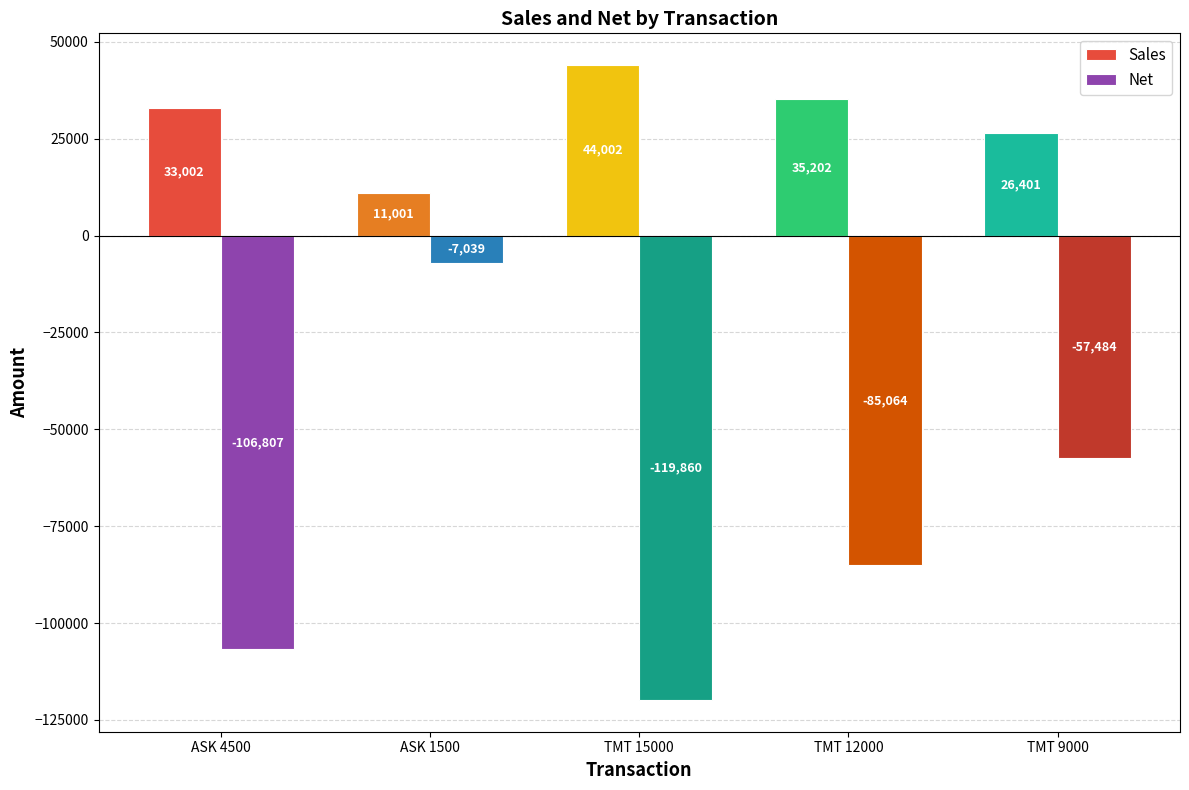

Which series has the largest range (max minus min)?

Net